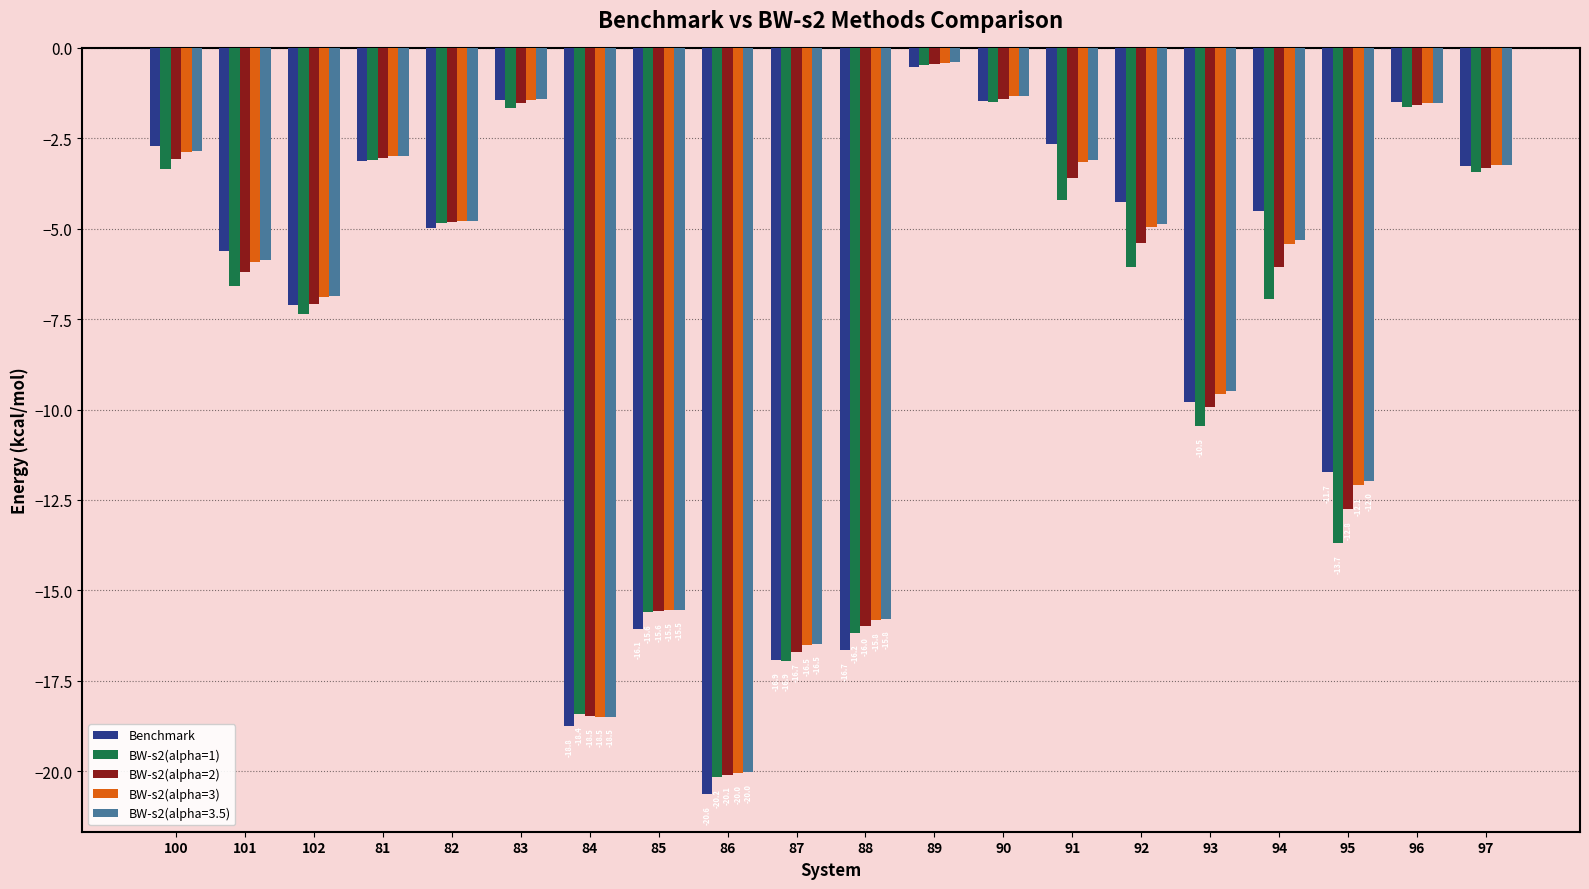

The value of BW-s2(alpha=1) at 83 is -1.7. True or false?

True